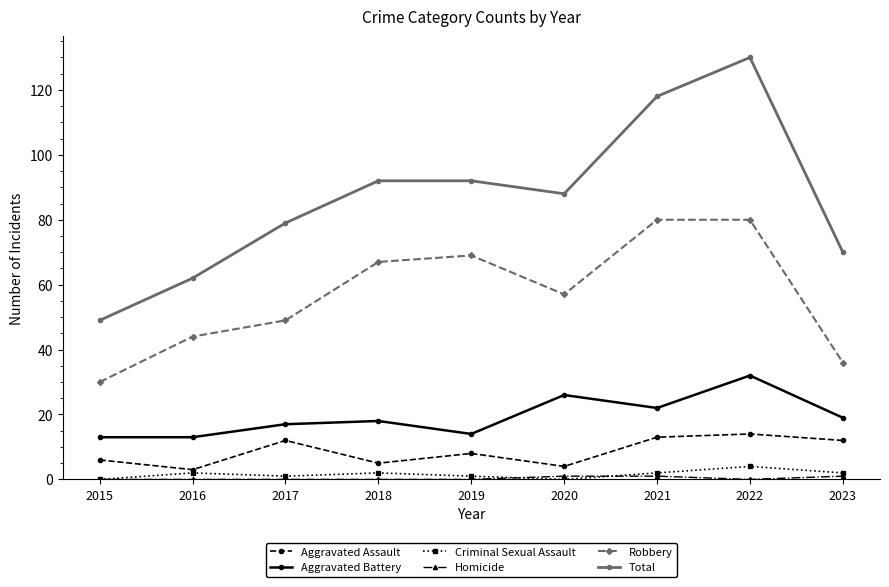

True or false: Criminal Sexual Assault and Robbery cross at least once.

False